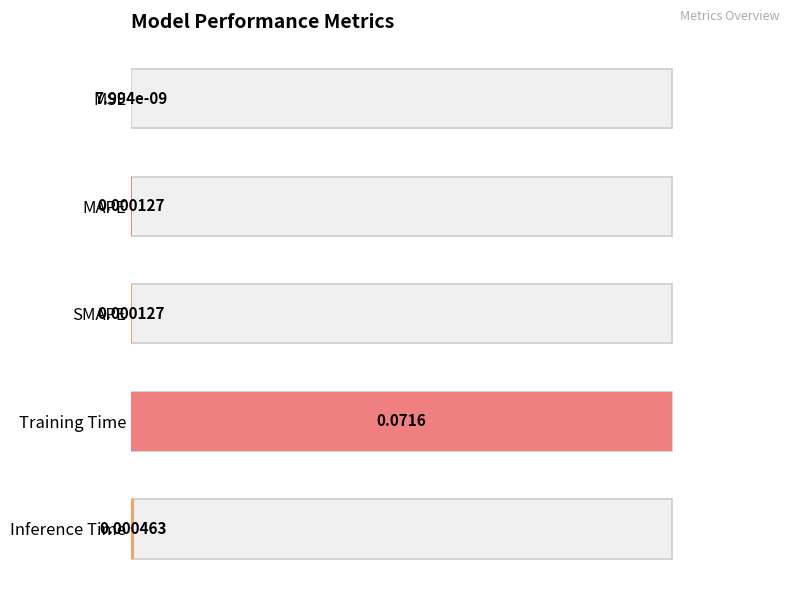

Between Training Time and SMAPE, which is larger?

Training Time